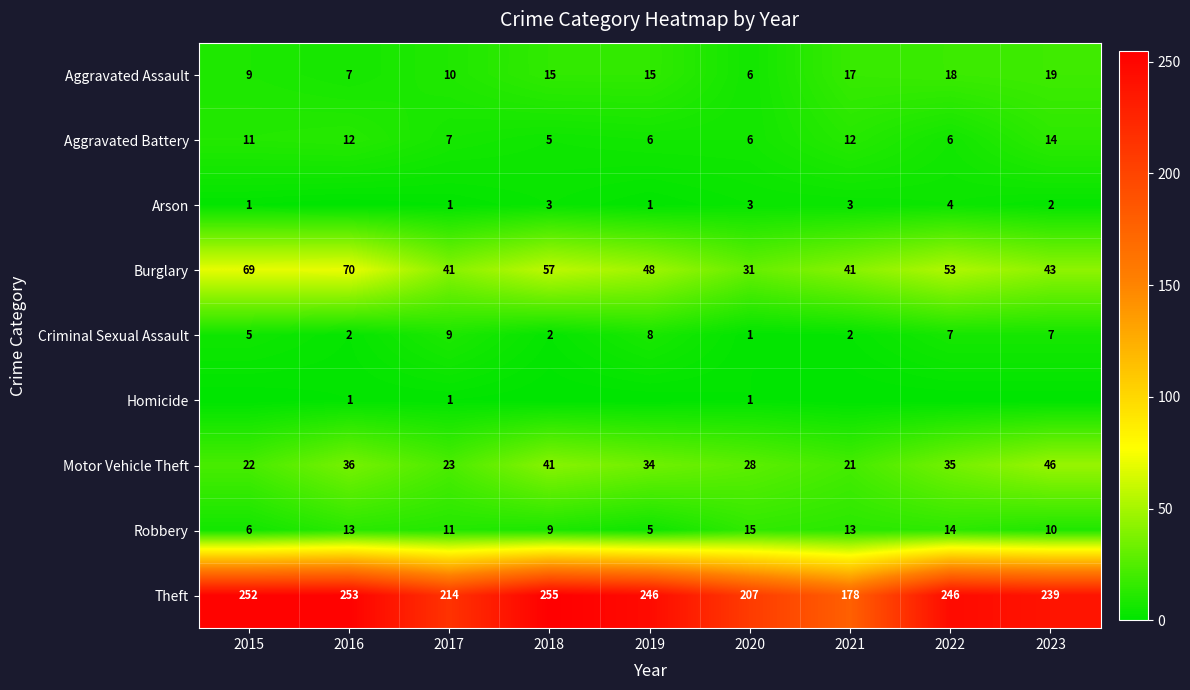

What is the difference between the second highest and minimum values in the Aggravated Battery series?

7